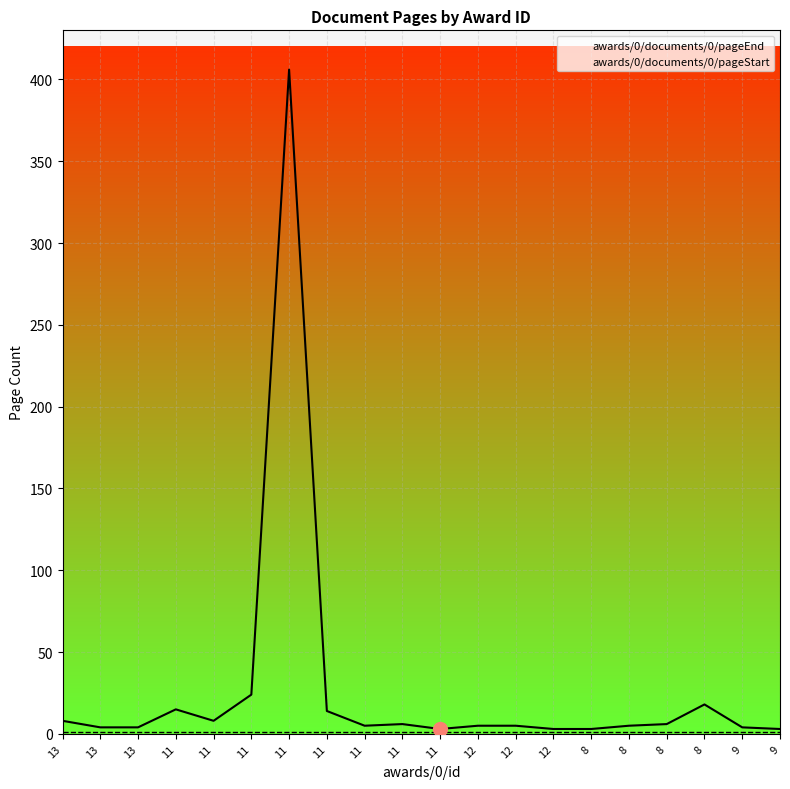

True or false: awards/0/documents/0/pageEnd has more than 0 points higher than both neighbors.

True